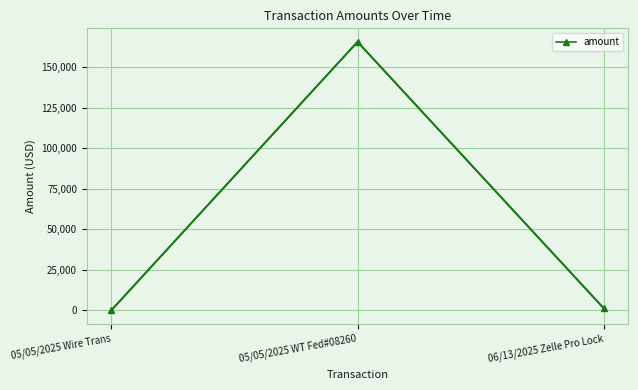

List the labels in order of value, smallest first.

05/05/2025 Wire Trans, 06/13/2025 Zelle Pro Lock, 05/05/2025 WT Fed#08260